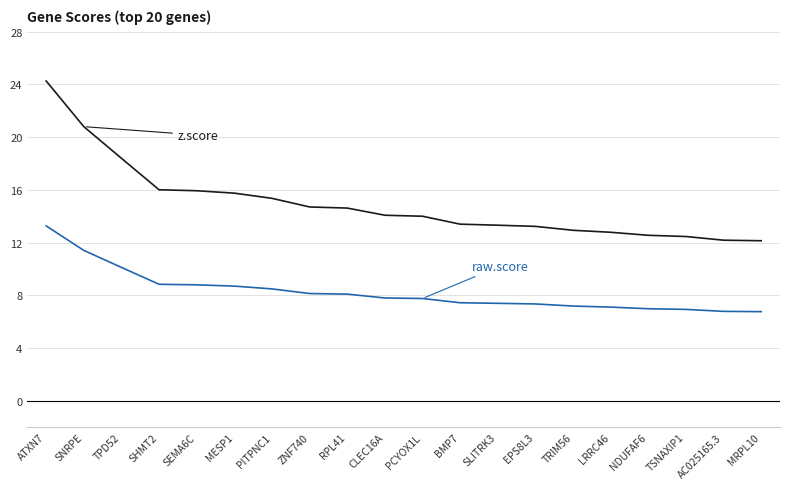

What is the spread (max minus min) of values at NDUFAF6?

5.6